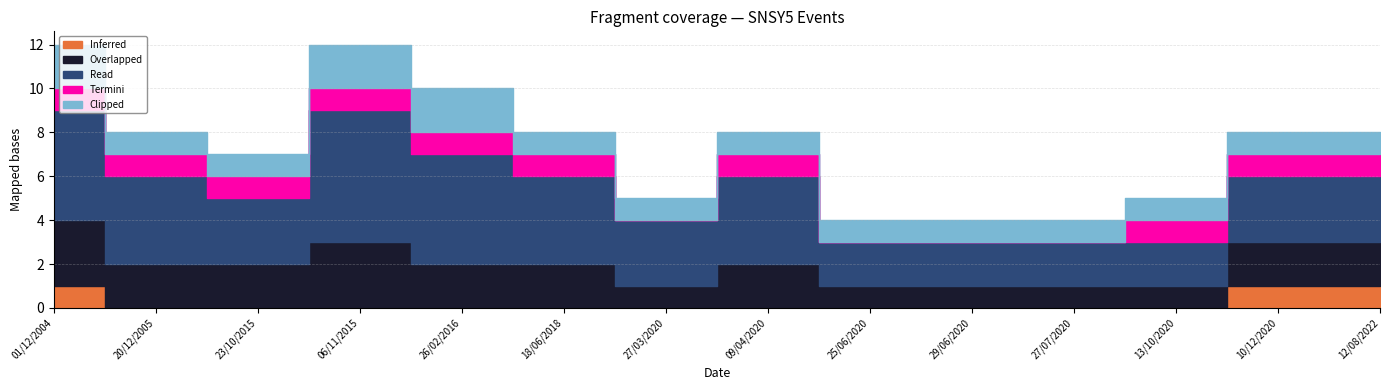

What are all the series names shown in the legend?

Inferred, Overlapped, Read, Termini, Clipped